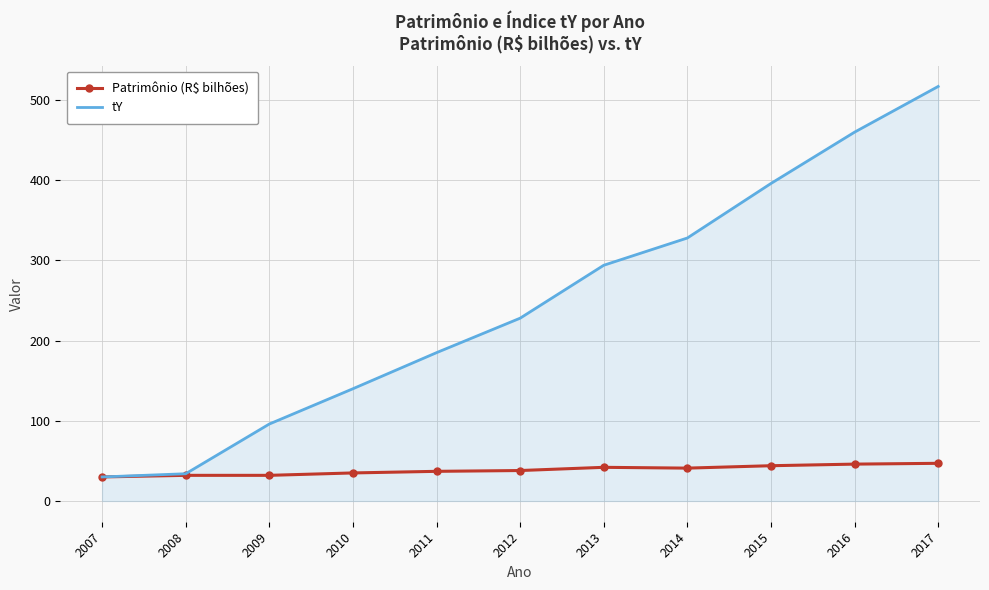

What is the difference between the maximum and second lowest values in the tY series?

483